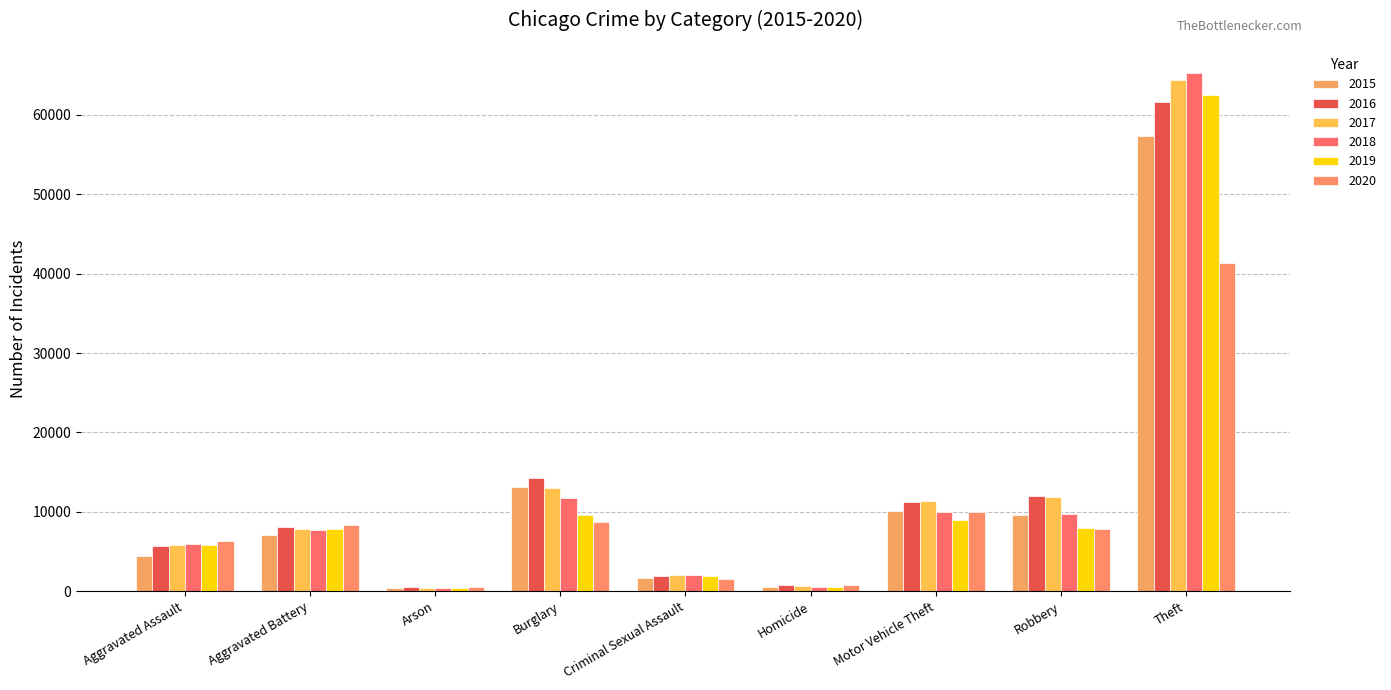

What is the label of the 7th bar from the right?

Arson